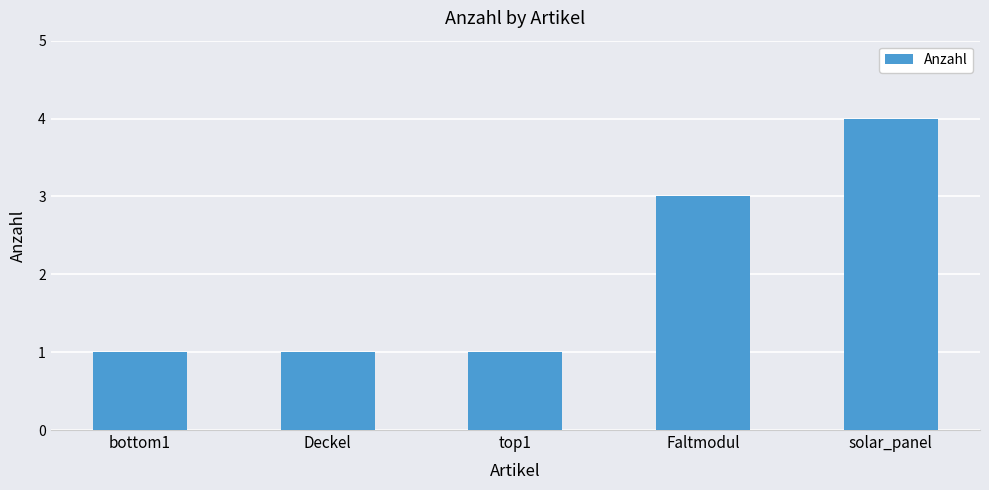

Between Faltmodul and bottom1, which is larger?

Faltmodul